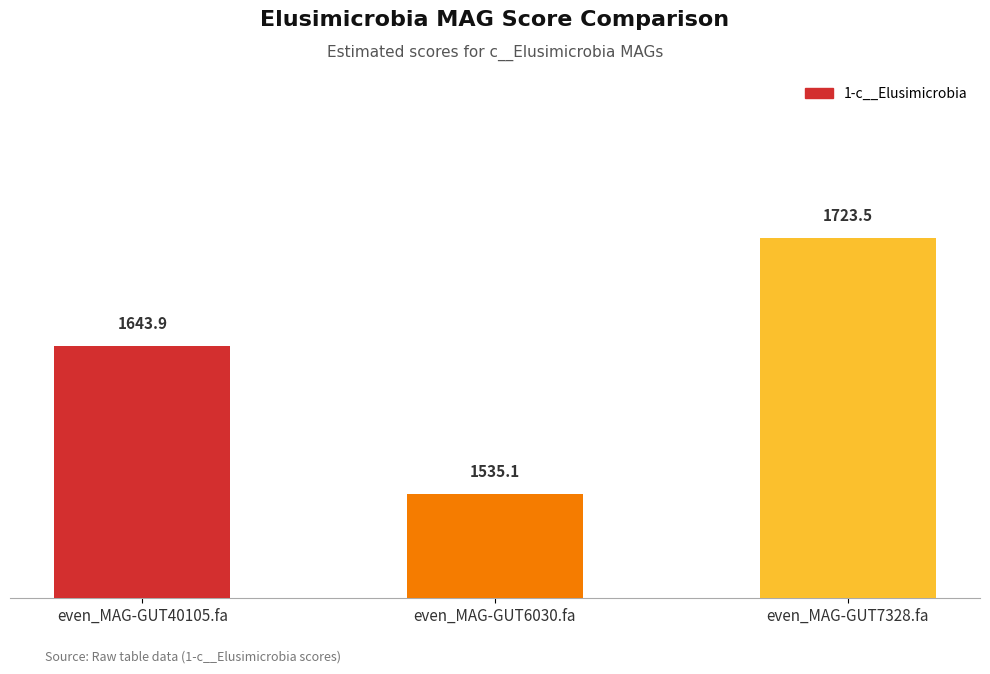

What position from the left is even_MAG-GUT40105.fa?

1